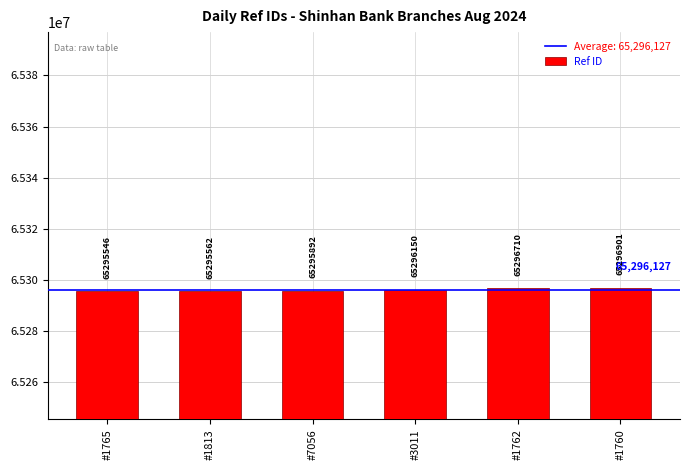

What is the difference between the values at #1760 and #3011?

751